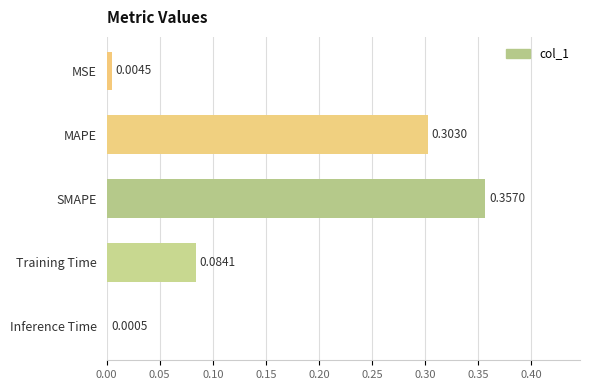

At which category does the chart reach its peak across all series?

SMAPE